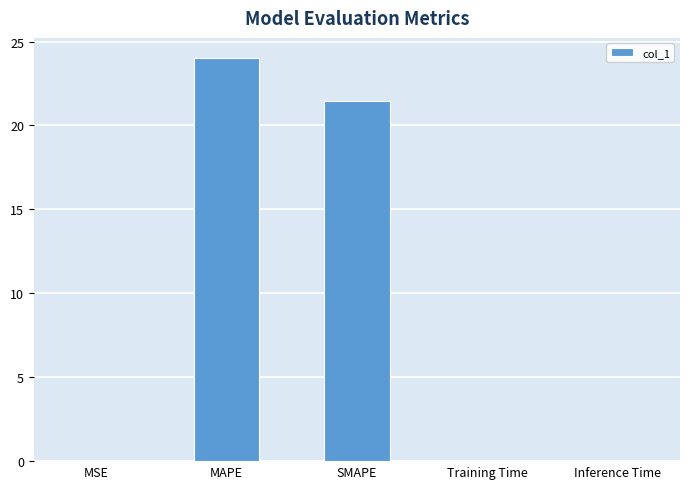

Where is the data nearest to the value 12?

SMAPE